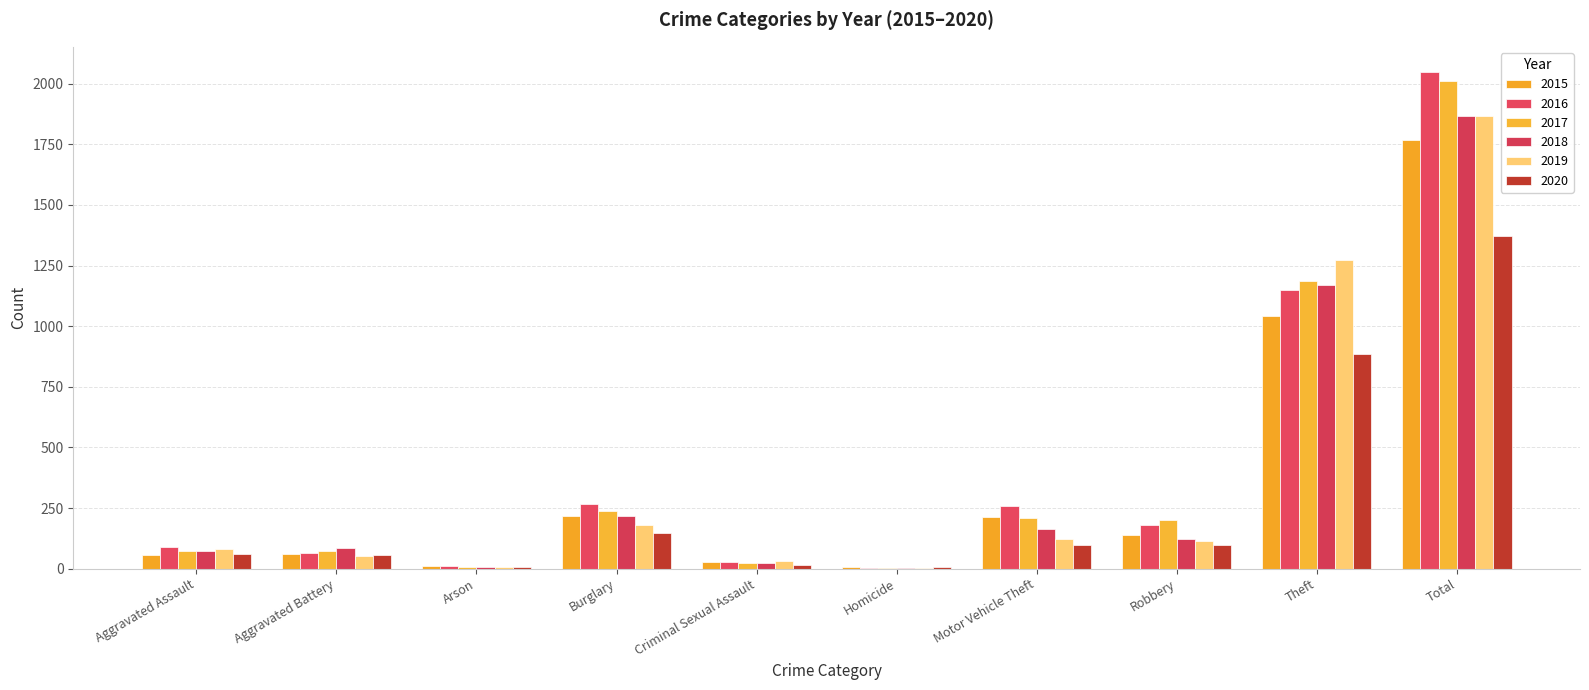

Between Homicide and Aggravated Battery, which is larger?

Aggravated Battery